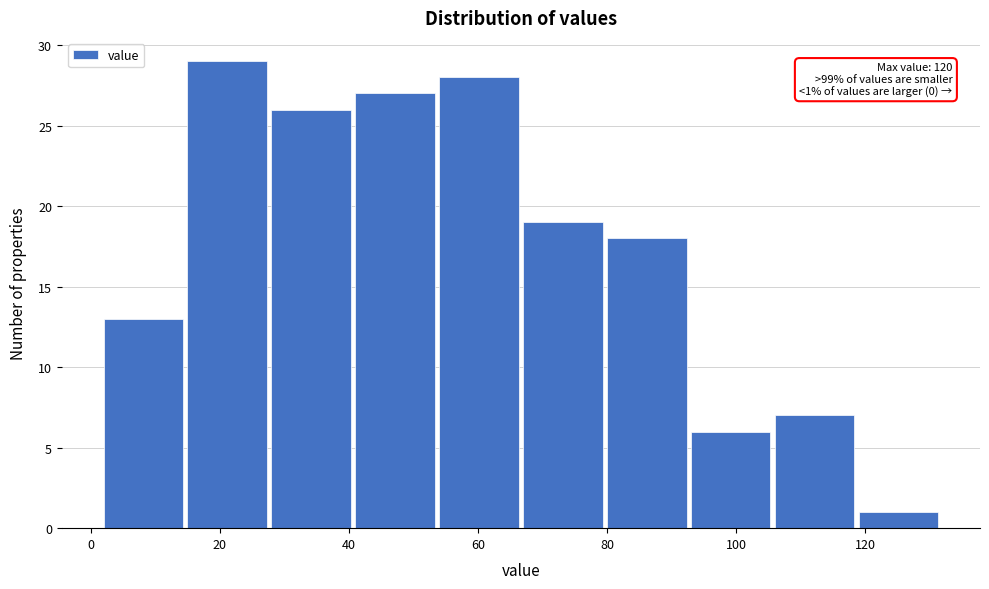

Over which range of the x-axis is the bar tallest?

15 to 28